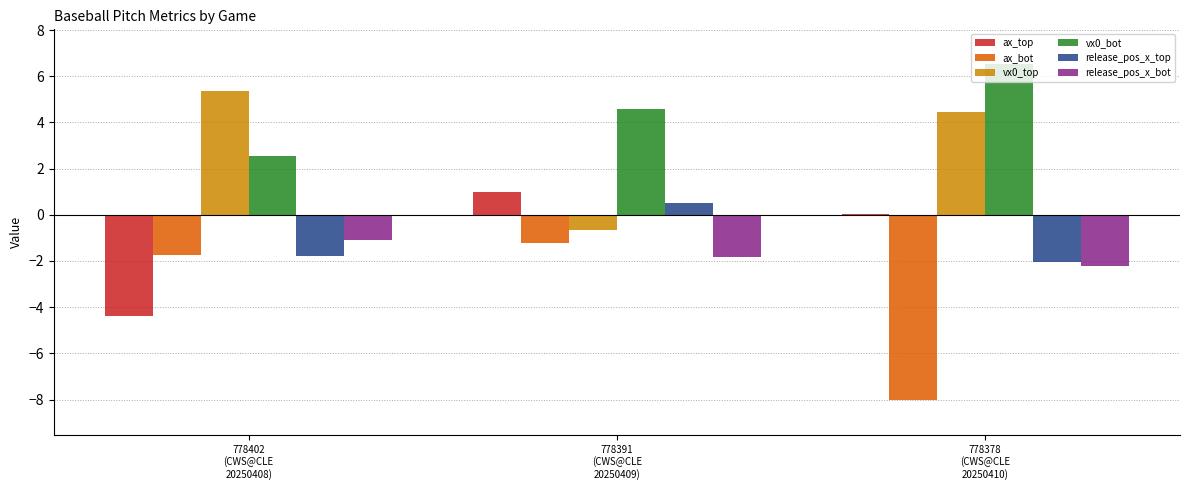

Does the chart contain any negative values?

Yes